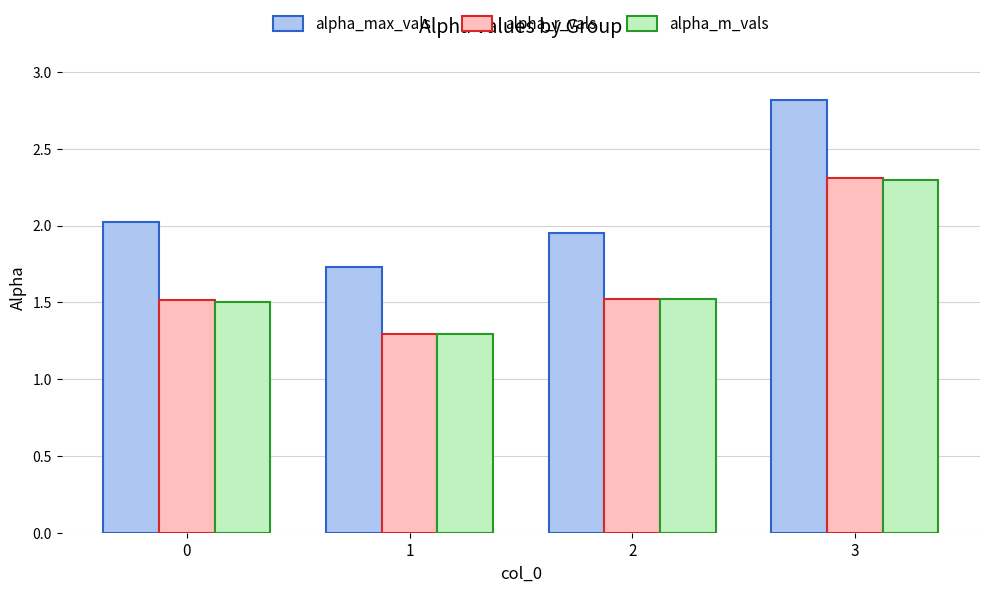

True or false: alpha_r_vals has a value of 1.8 at 1.

False